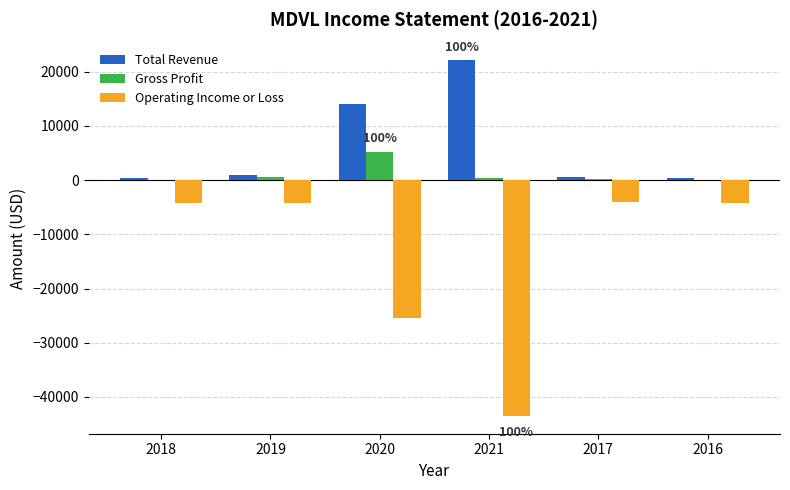

Is the value of Operating Income or Loss at 2018 greater than the value of Gross Profit at 2016?

No